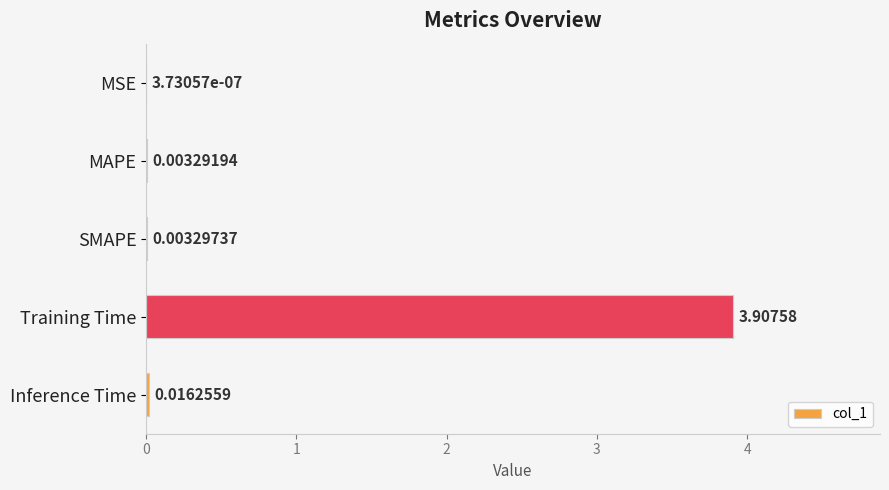

Does the chart contain stacked bars?

No